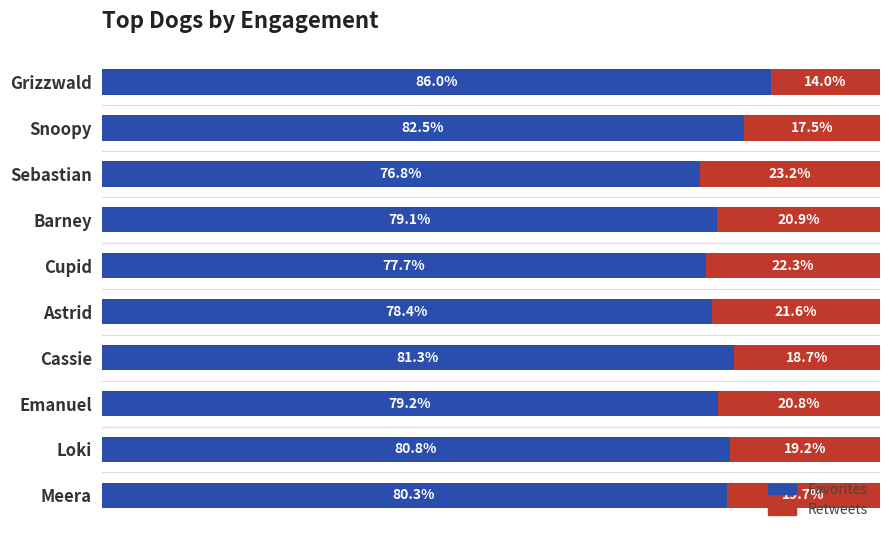

True or false: favorite_count has a value of 80.8 at Loki.

True